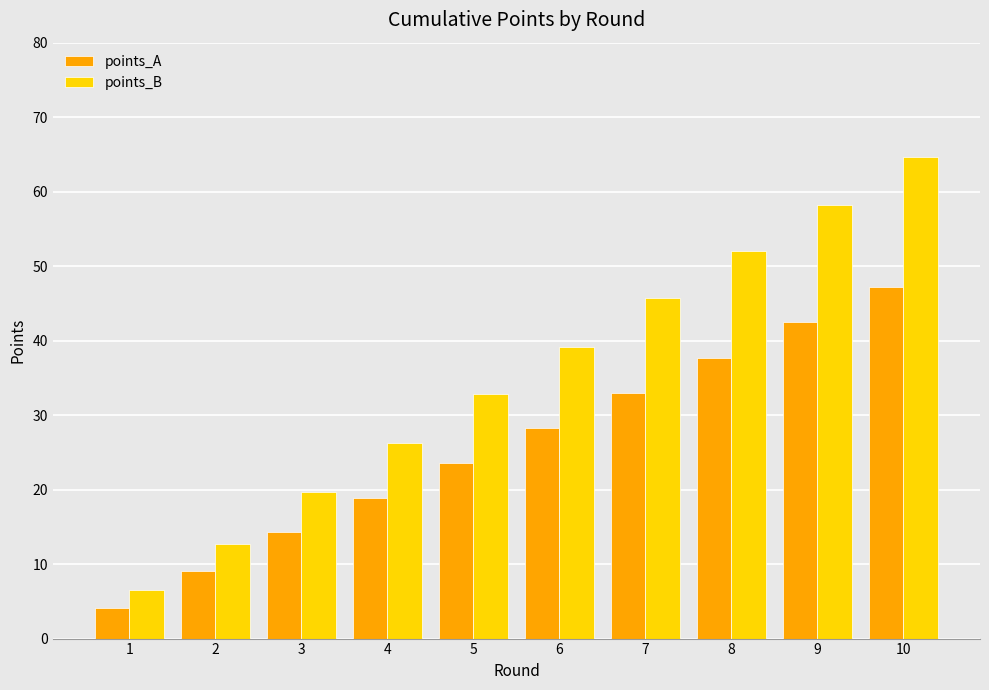

Which series has the largest range (max minus min)?

points_B